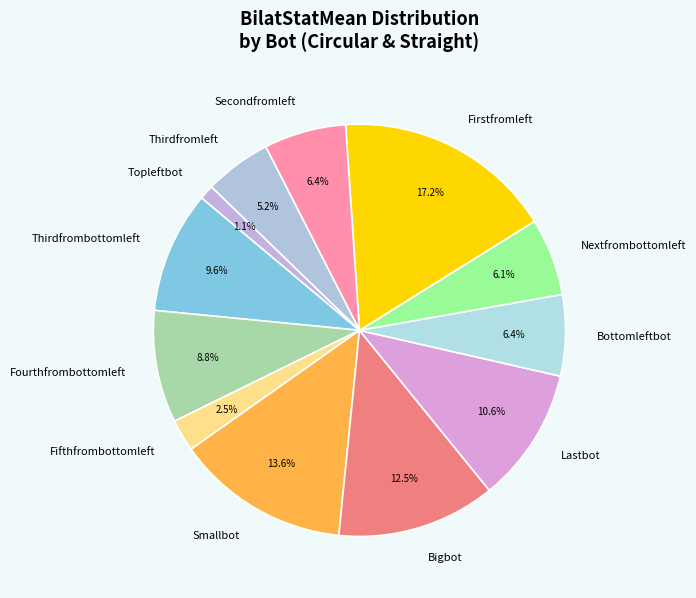

Which has a higher value, Fifthfrombottomleft or Fourthfrombottomleft?

Fourthfrombottomleft